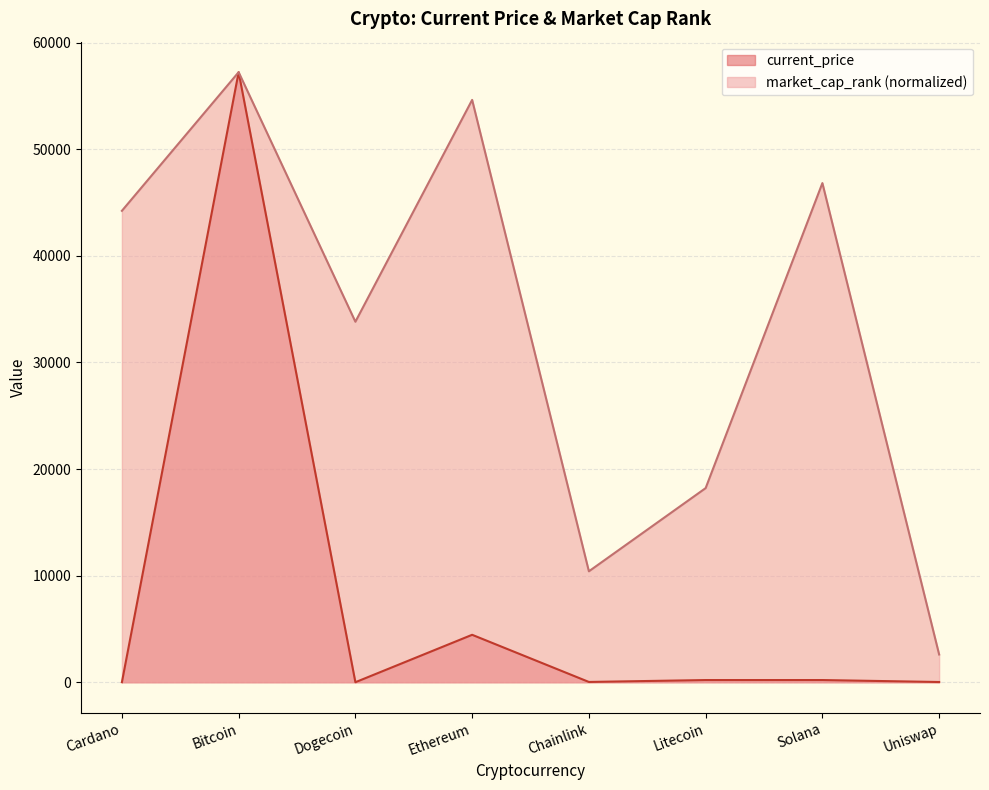

What is the sum of all market_cap_rank values?

267935.8